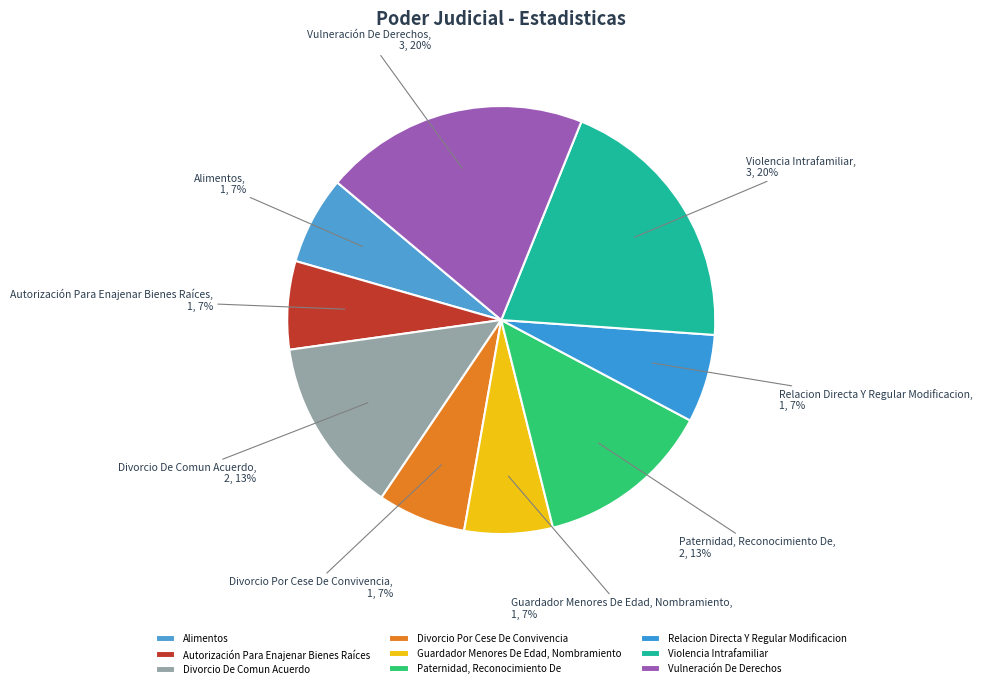

Combined, do Divorcio De Comun Acuerdo and Guardador Menores De Edad, Nombramiento account for over 50%?

No